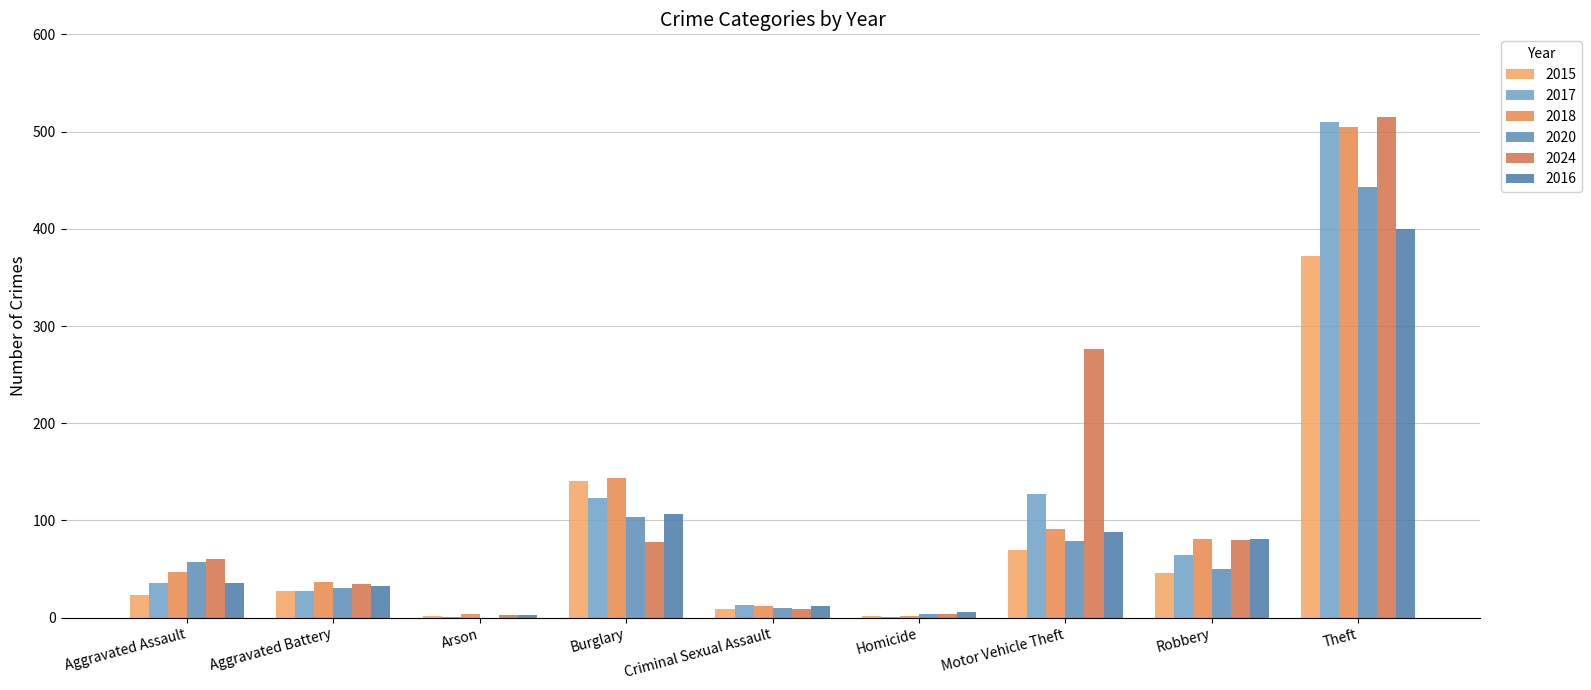

What is the maximum value shown in the chart?

515